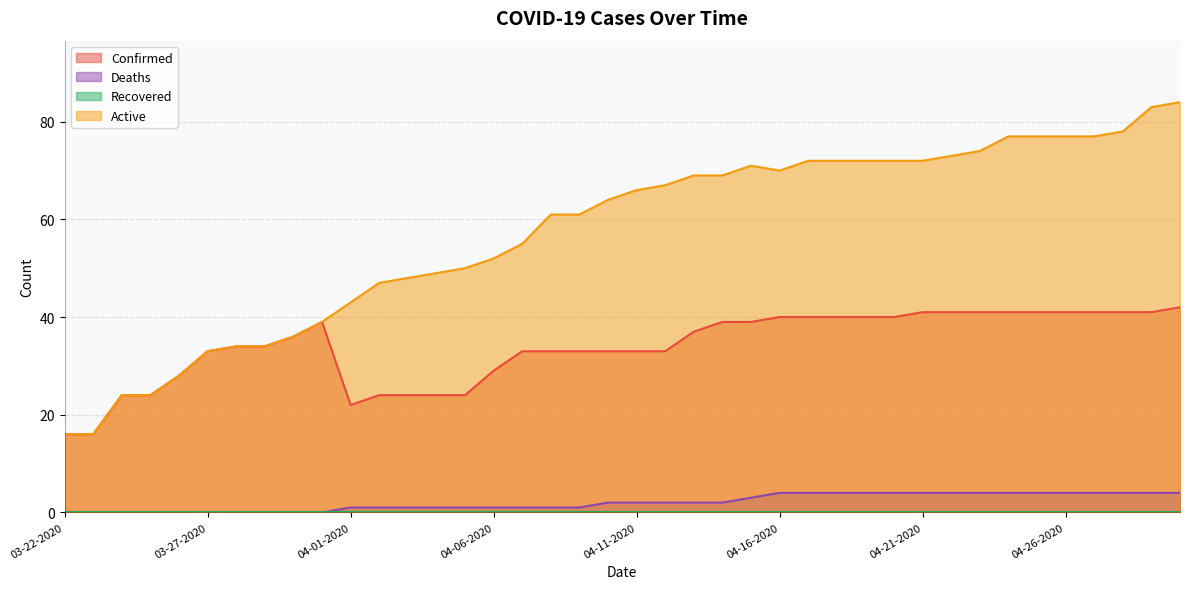

What is the label of the 36th point from the left?

04-26-2020